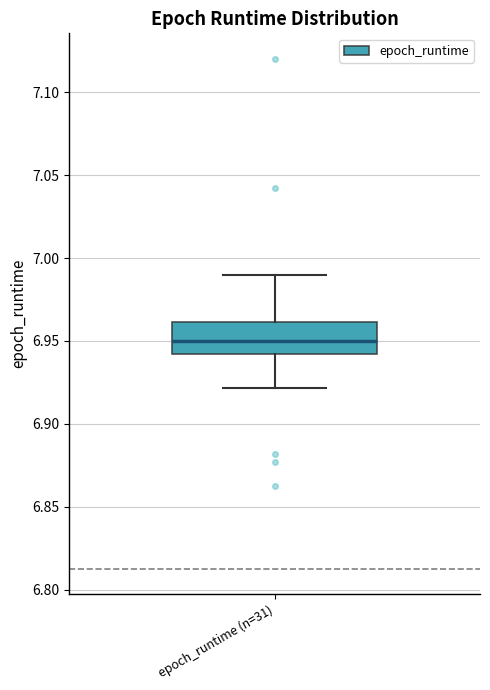

Where does the upper whisker of the box for epoch_runtime (n=31) end on the y-axis? The values are not printed on the chart, so give them approximately, as read against the axis.

6.99